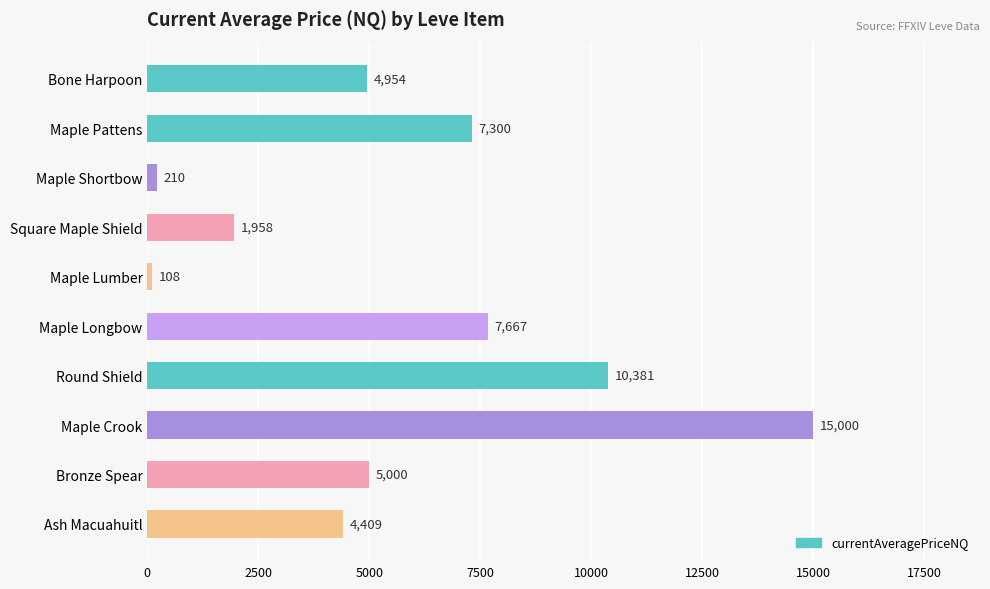

Rank the categories by value from highest to lowest.

Maple Crook, Round Shield, Maple Longbow, Maple Pattens, Bronze Spear, Bone Harpoon, Ash Macuahuitl, Square Maple Shield, Maple Shortbow, Maple Lumber